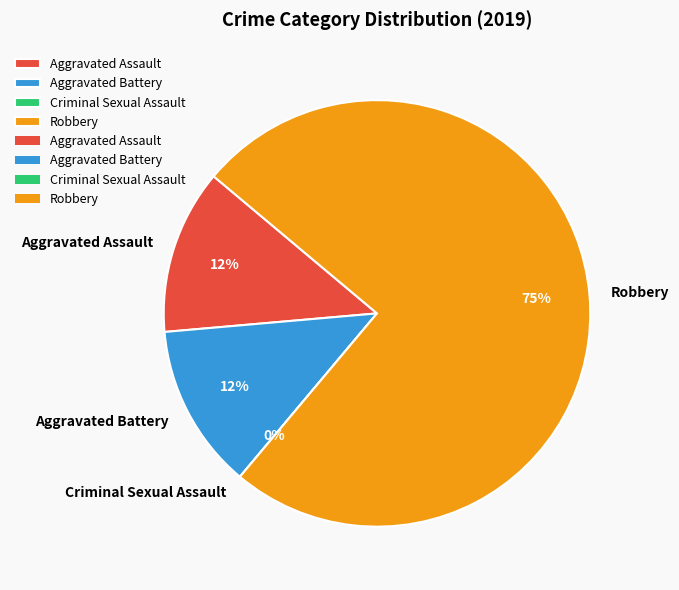

To the nearest percent, what is the difference between the largest and smallest slice percentages?

75%